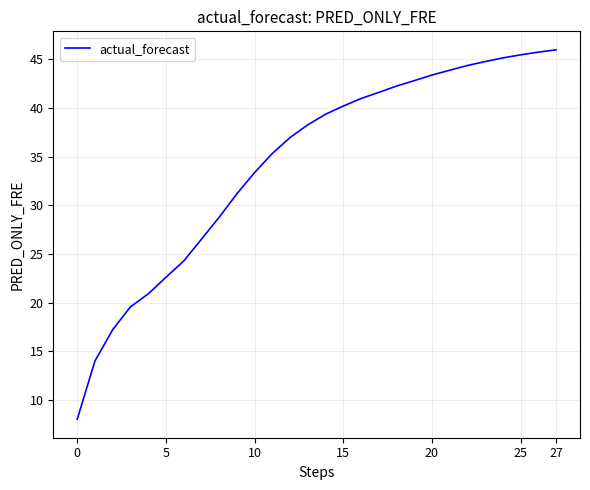

What is the difference between the maximum and minimum values?

37.9